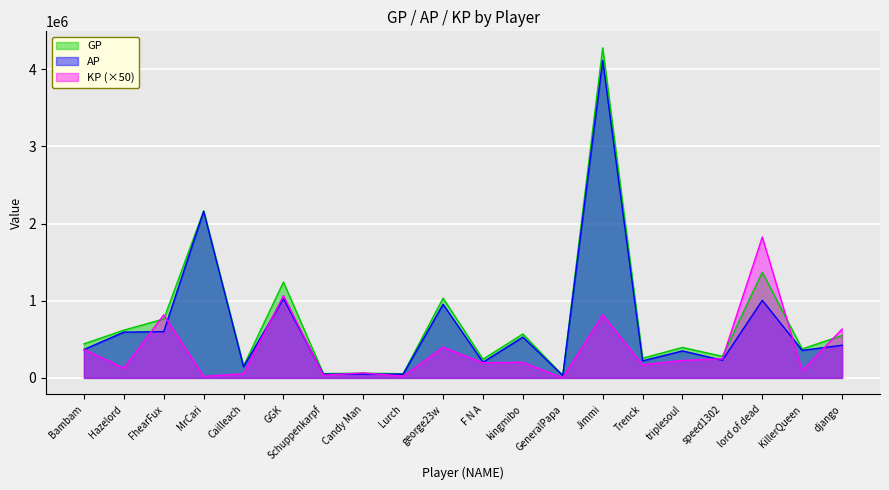

What is the maximum value shown in the chart?

4278949.0